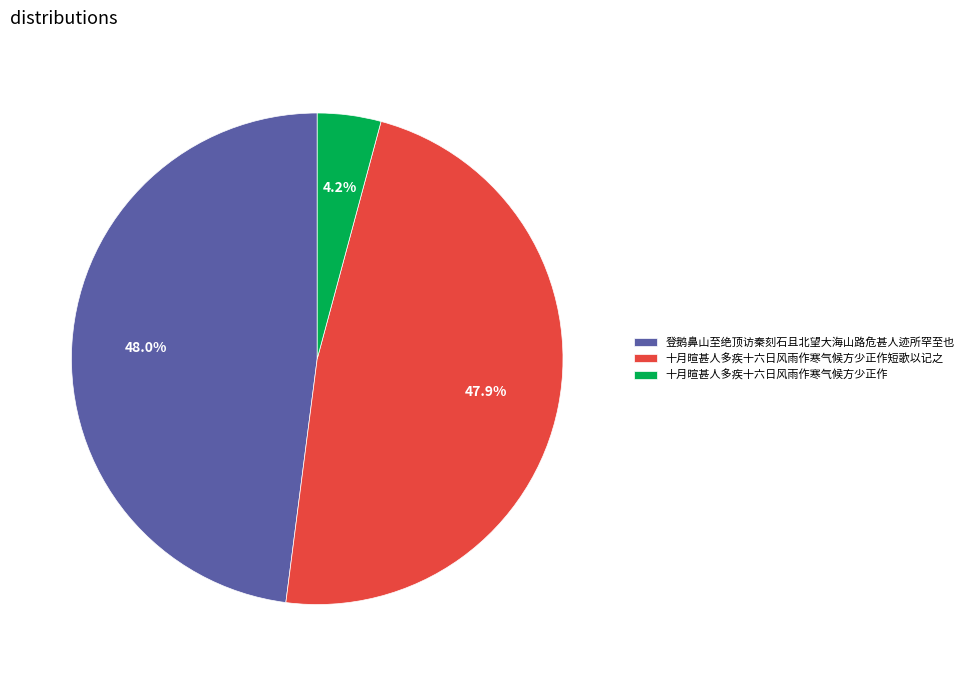

What is the total percentage of 登鹅鼻山至绝顶访秦刻石且北望大海山路危甚人迹所罕至也 and 十月暄甚人多疾十六日风雨作寒气候方少正作?

52.1%